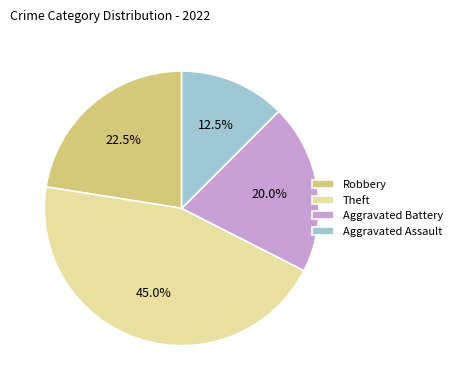

To the nearest percent, what is the difference between the Robbery and Aggravated Assault slice percentages?

10%